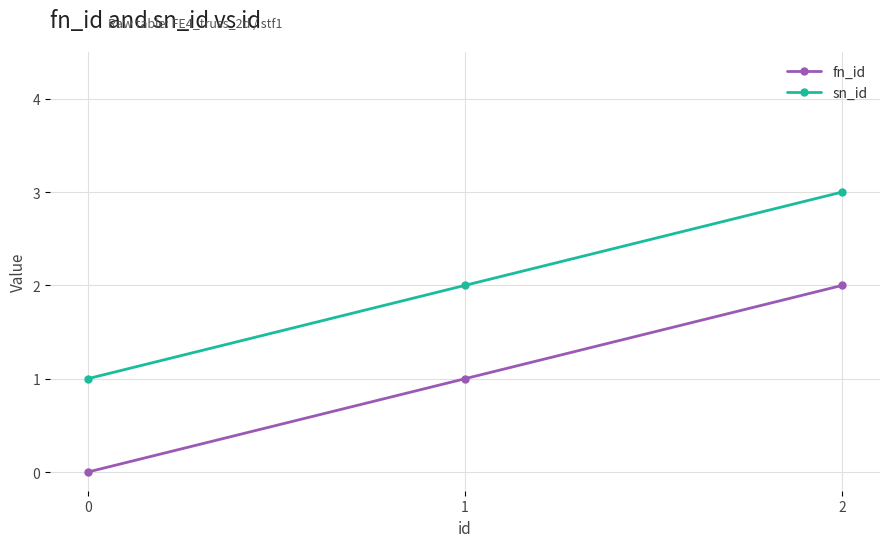

Is this an area chart (filled region under the line)?

No